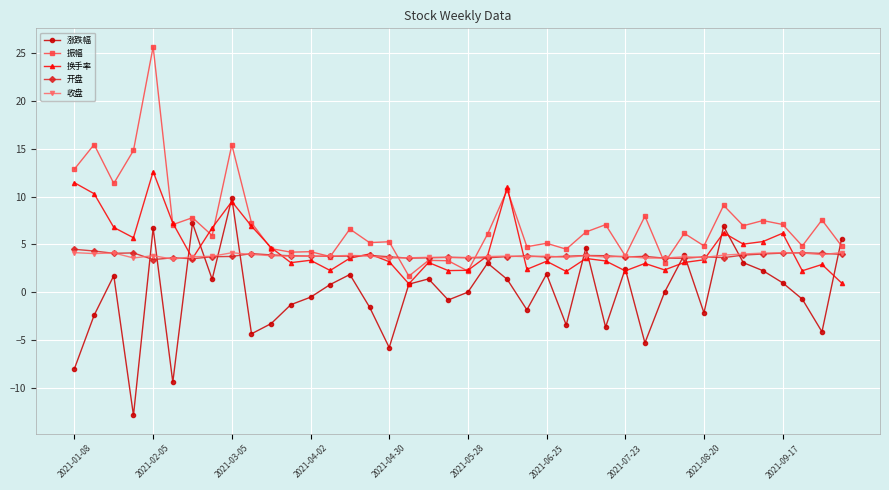

Which series ends up on top after the final intersection of 涨跌幅 and 振幅?

涨跌幅